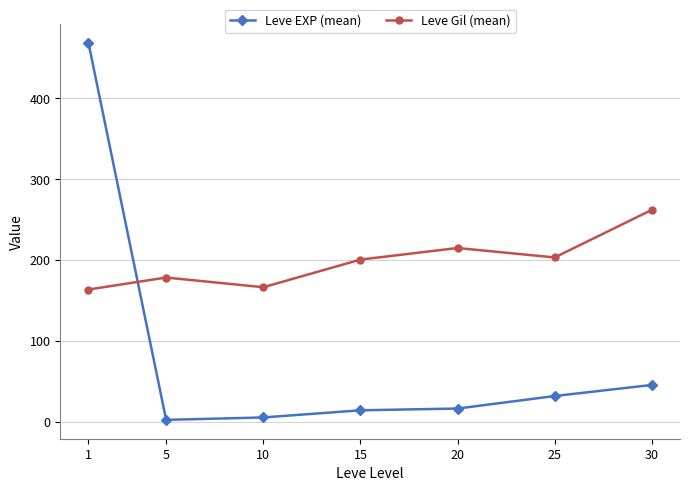

Count the number of data series in this chart.

2